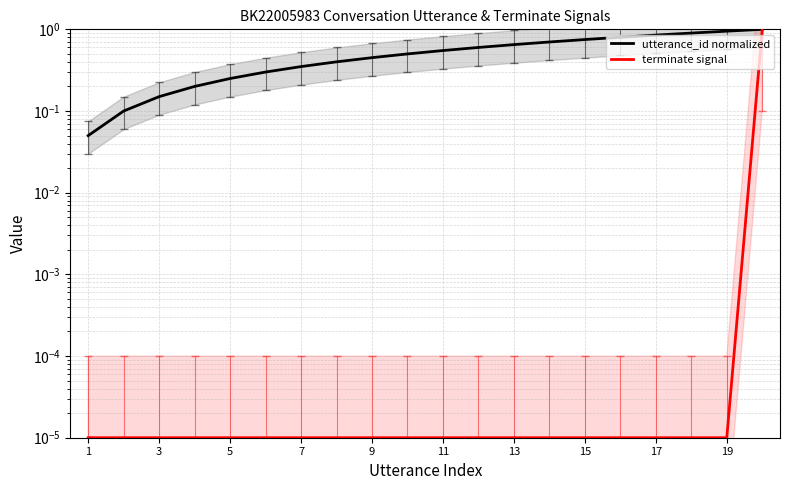

Does the chart display data point markers on the line(s)?

No